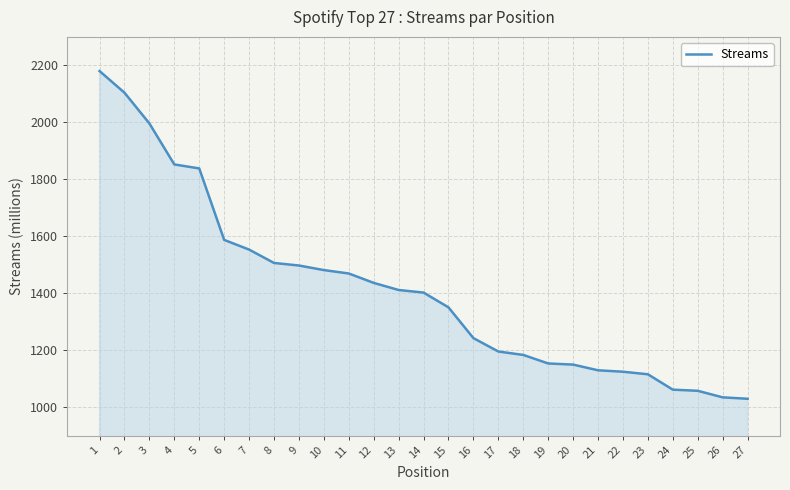

Is it true that the value at 11 is 1469?

True